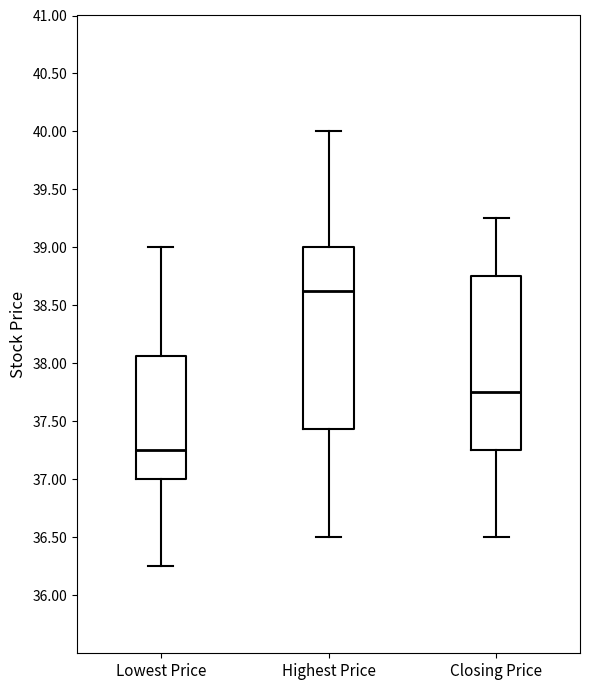

Reading left to right, transcribe this box plot: for each box, give where its median line is, the range the box spans, and where its two whiskers end, as read against the y-axis. The values are not printed on the chart, so give them approximately, as read against the axis.

Lowest Price: median 37.25, box 37.00 to 38.05, whiskers 36.25 to 39.00
Highest Price: median 38.65, box 37.45 to 39.00, whiskers 36.50 to 40.00
Closing Price: median 37.75, box 37.25 to 38.75, whiskers 36.50 to 39.25